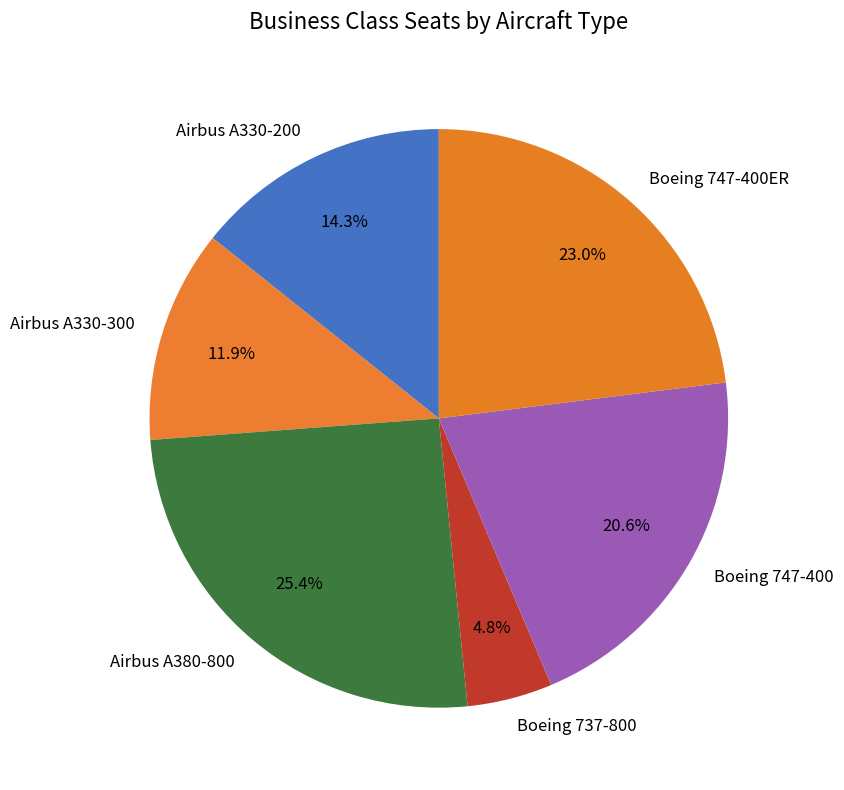

How many slices are in this pie chart?

6